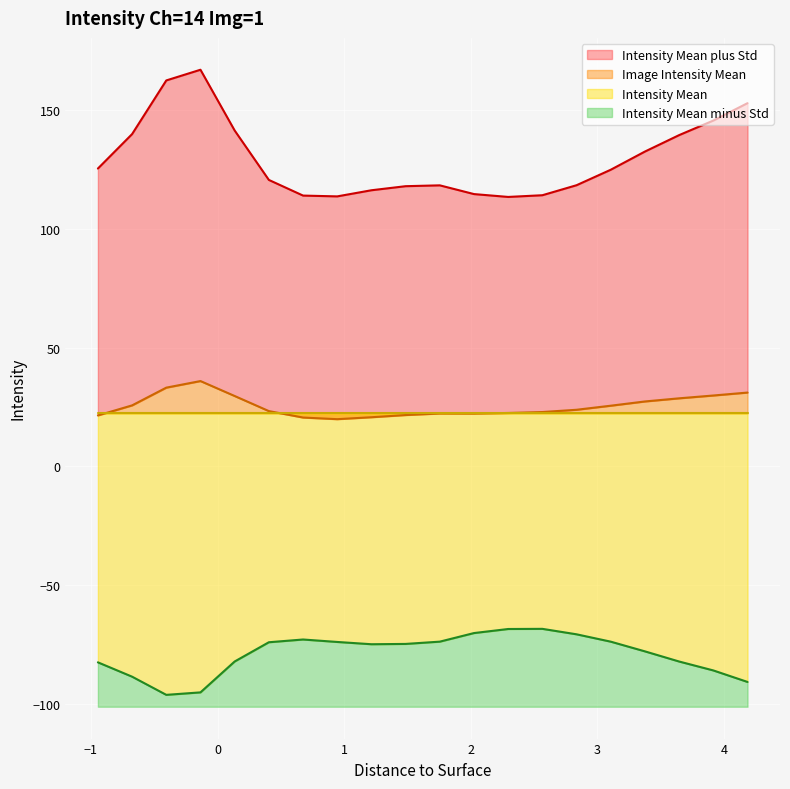

What position from the left is 3.645?

18